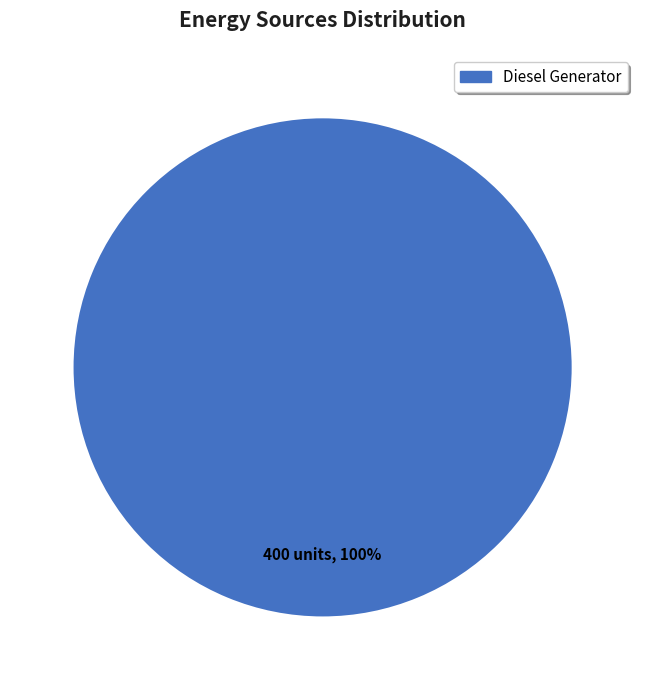

How many segments does this pie chart have?

1